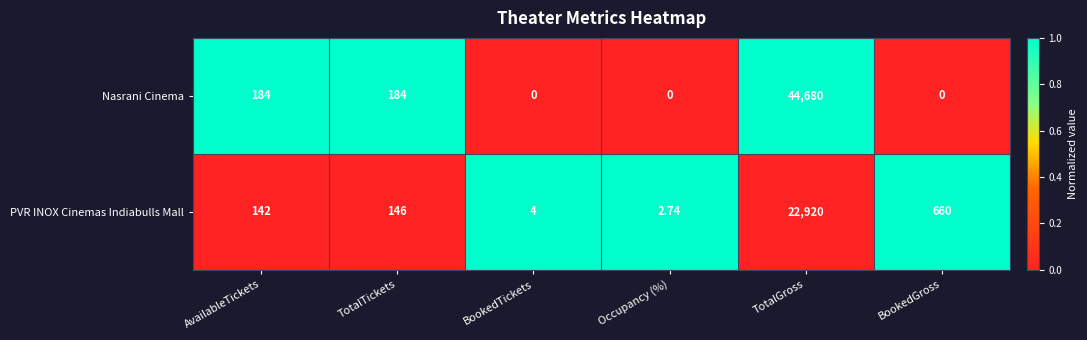

Between AvailableTickets and Occupancy (%), which series saw the biggest shift?

Nasrani Cinema